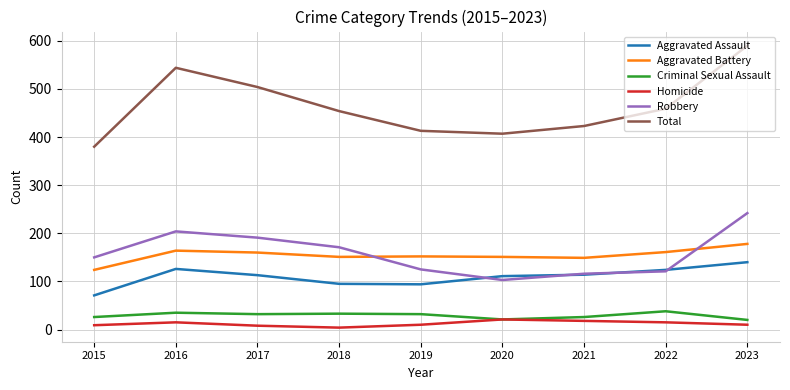

At which label does Aggravated Battery reach its peak?

2023